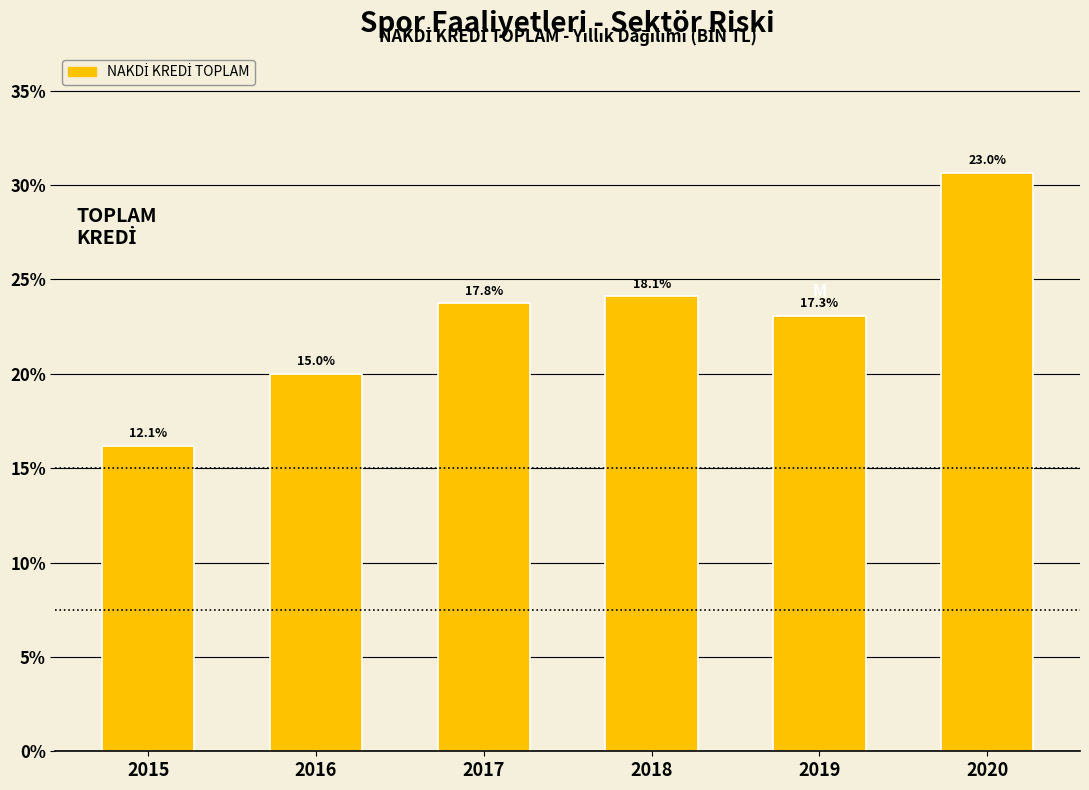

Are the bars horizontal?

No